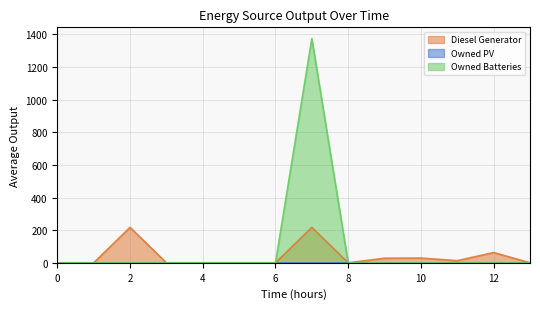

What is the highest value of the Owned Batteries series?

1374